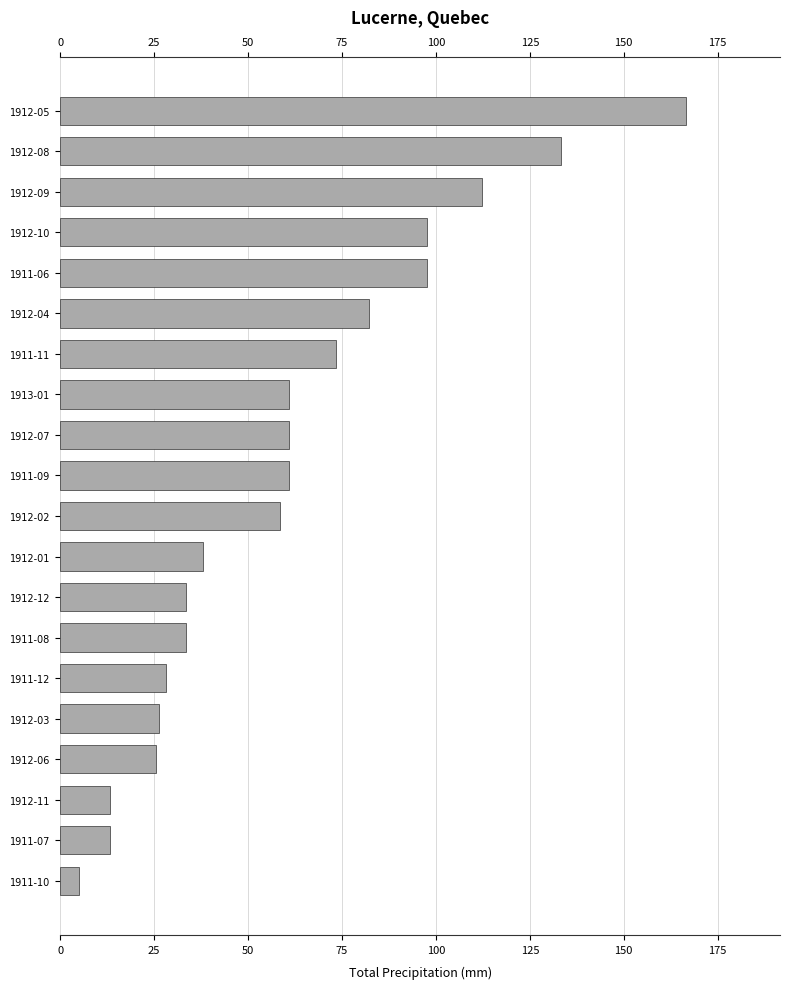

What is the average value?

61.0